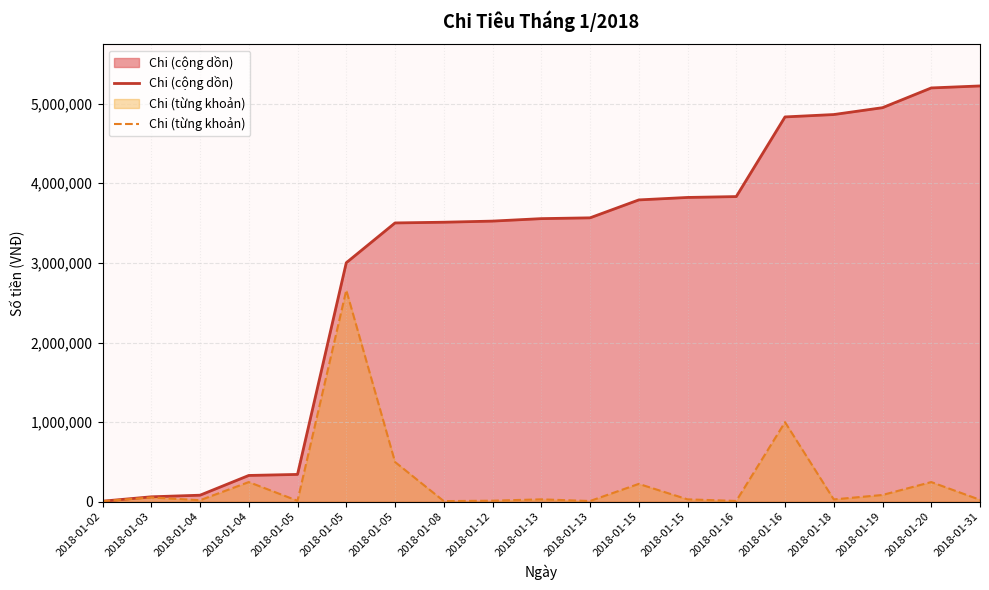

What value does the Chi (từng khoản) series have at 2018-01-05?

2657500